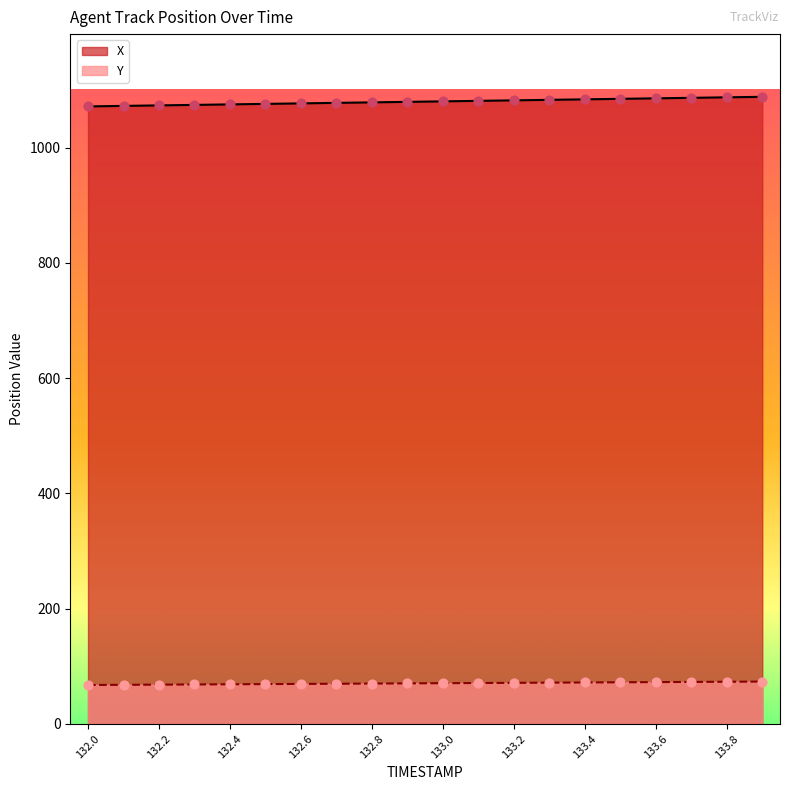

Which series has the largest total across all categories?

X